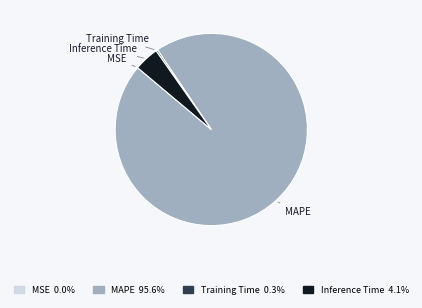

Does MAPE 95.6% account for over 50% of the chart?

Yes